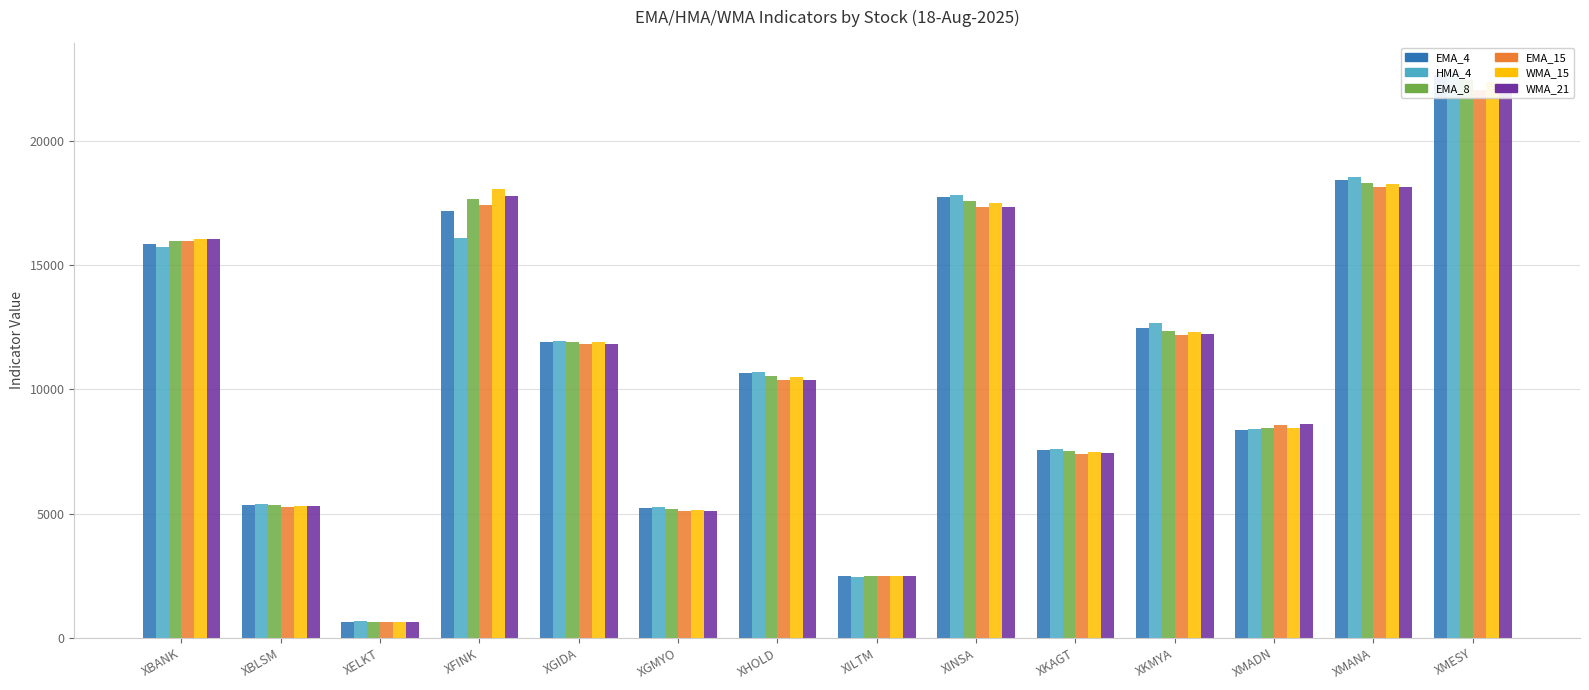

Reading right to left, transcribe all the data shown in this chart.

EMA_4: 22669.1	18435.2	8378.8	12487.2	7576.4	17744.7	2474.8	10642.0	5227.6	11911.9	17195.3	646.2	5355.3	15860.5
HMA_4: 22817.0	18530.4	8408.4	12670.8	7590.6	17827.4	2443.8	10705.7	5258.7	11928.7	16088.6	658.5	5398.6	15726.9
EMA_8: 22459.8	18309.5	8431.0	12366.3	7526.3	17599.7	2481.3	10548.6	5182.8	11907.4	17656.8	636.4	5327.5	15960.2
EMA_15: 22033.9	18141.9	8579.5	12200.3	7412.3	17356.3	2476.1	10382.8	5085.6	11808.1	17418.2	621.2	5277.4	15982.2
WMA_15: 22368.0	18251.5	8460.3	12303.8	7497.7	17508.7	2481.9	10497.4	5158.7	11922.2	18063.8	631.1	5318.1	16044.5
WMA_21: 22097.4	18147.5	8596.5	12230.9	7426.8	17360.0	2472.0	10392.1	5101.3	11839.1	17800.5	622.0	5293.7	16043.5